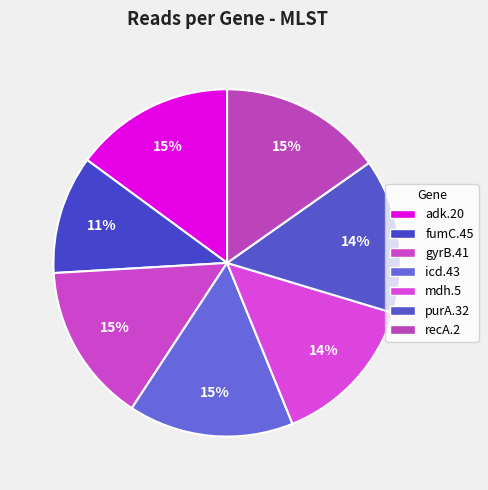

Is there any slice that represents more than half of the pie?

No